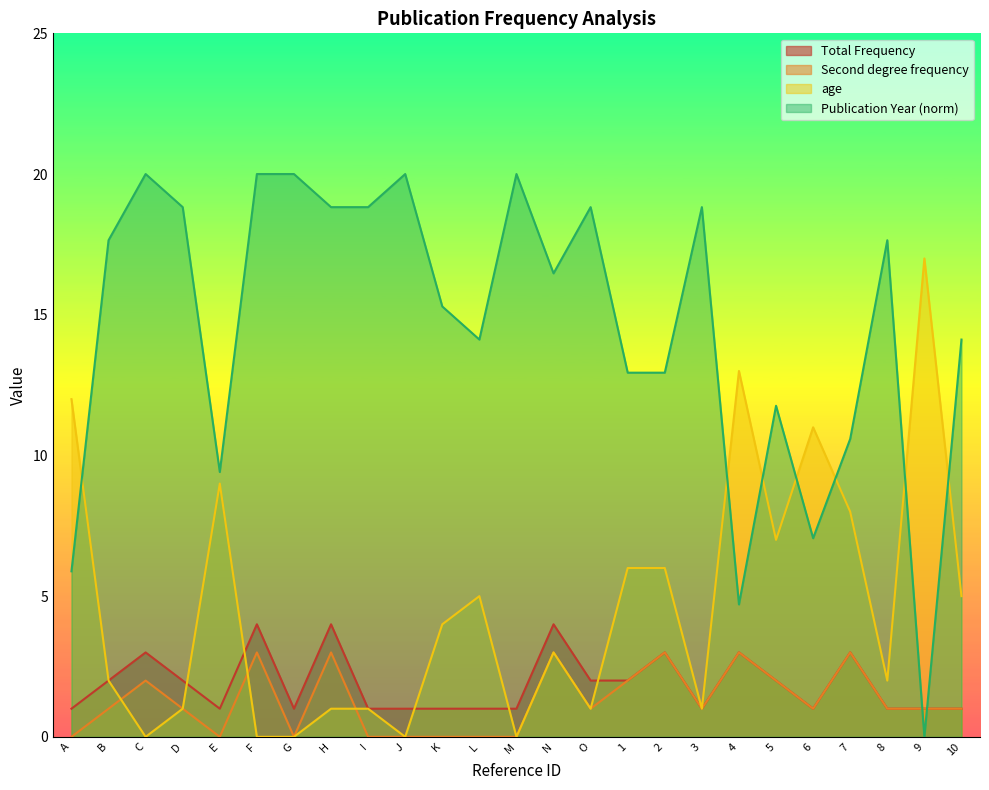

What is the label of the 20th point from the right?

F